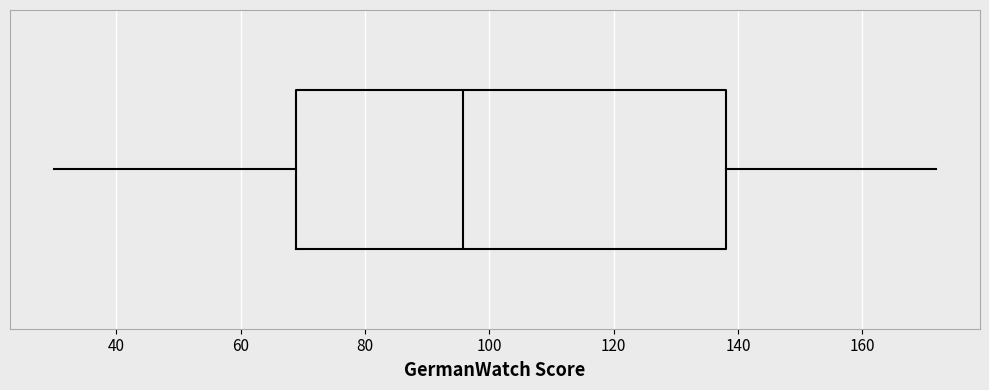

Transcribe this box plot: give where the median line is, the range the box spans, and where the two whiskers end, as read against the x-axis. The values are not printed on the chart, so give them approximately, as read against the axis.

median 96, box 68 to 138, whiskers 30 to 172